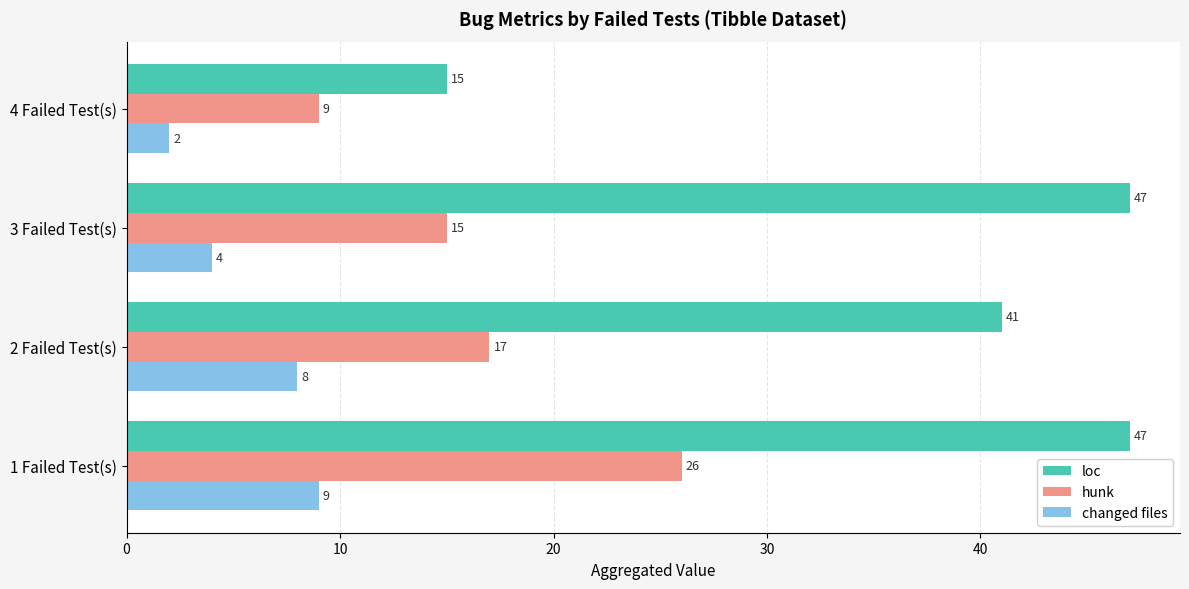

What is the difference between the highest and lowest values at 4 Failed Test(s)?

13